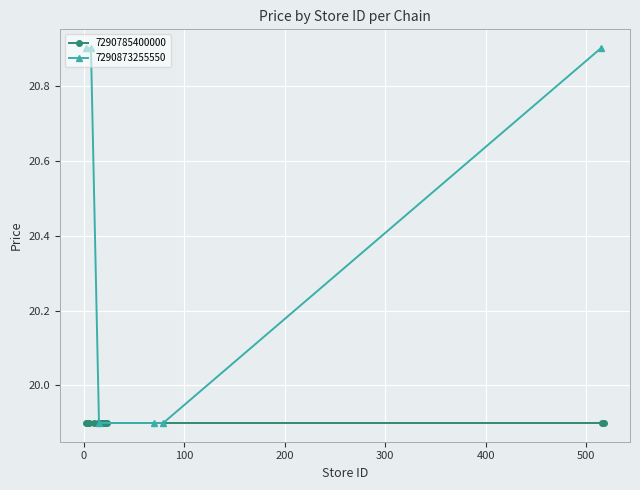

How many 7290873255550 values are between 19 and 20?

3